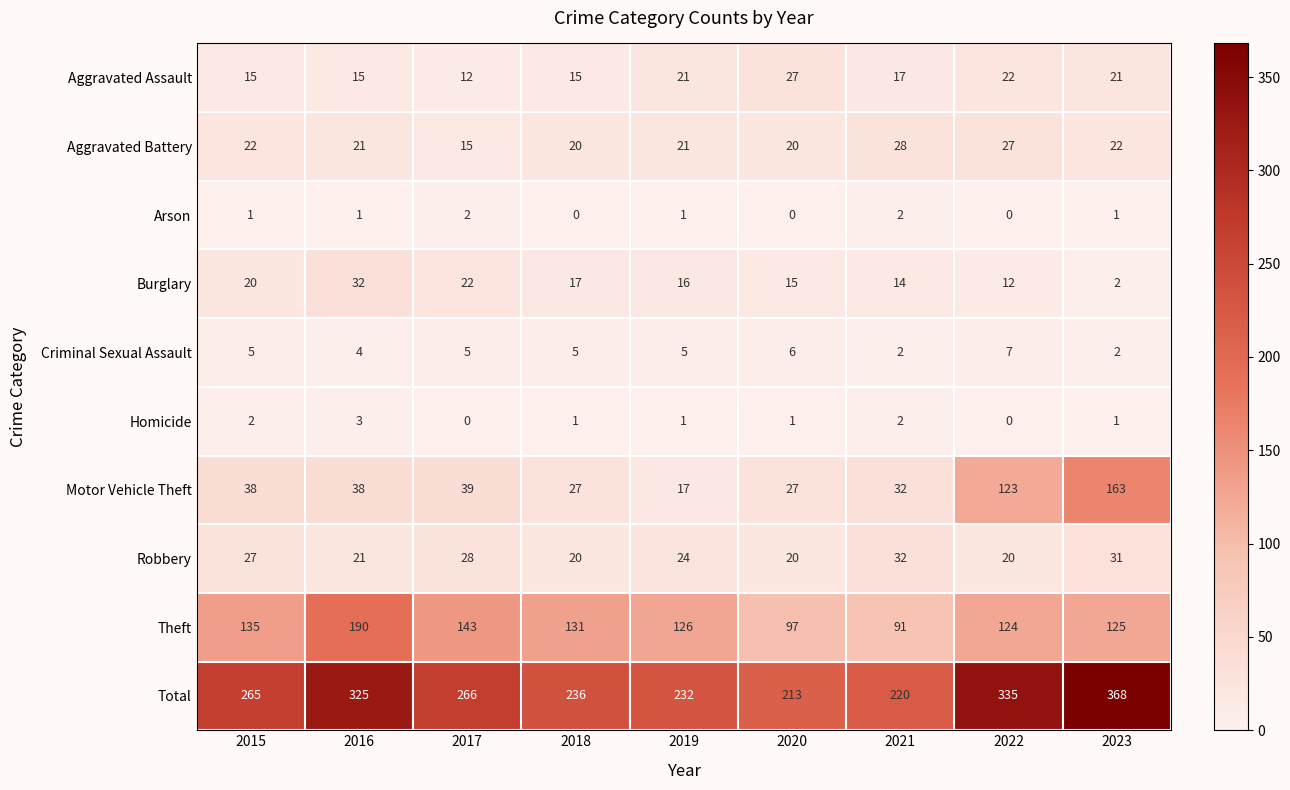

How many data points does each series have?

9